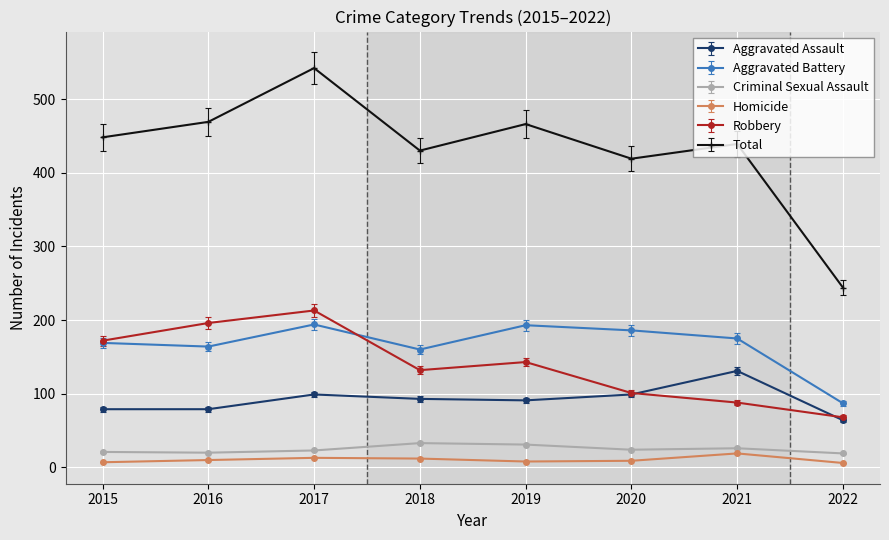

In Total, how many points are lower than both neighbors (excluding endpoints)?

2